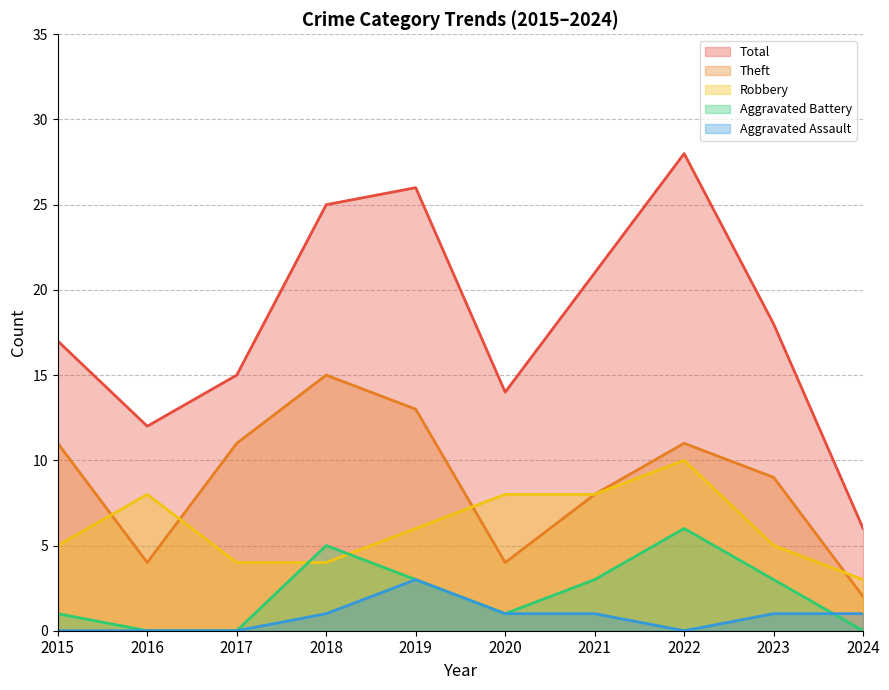

Is it true that Theft equals 4 at 2015?

False